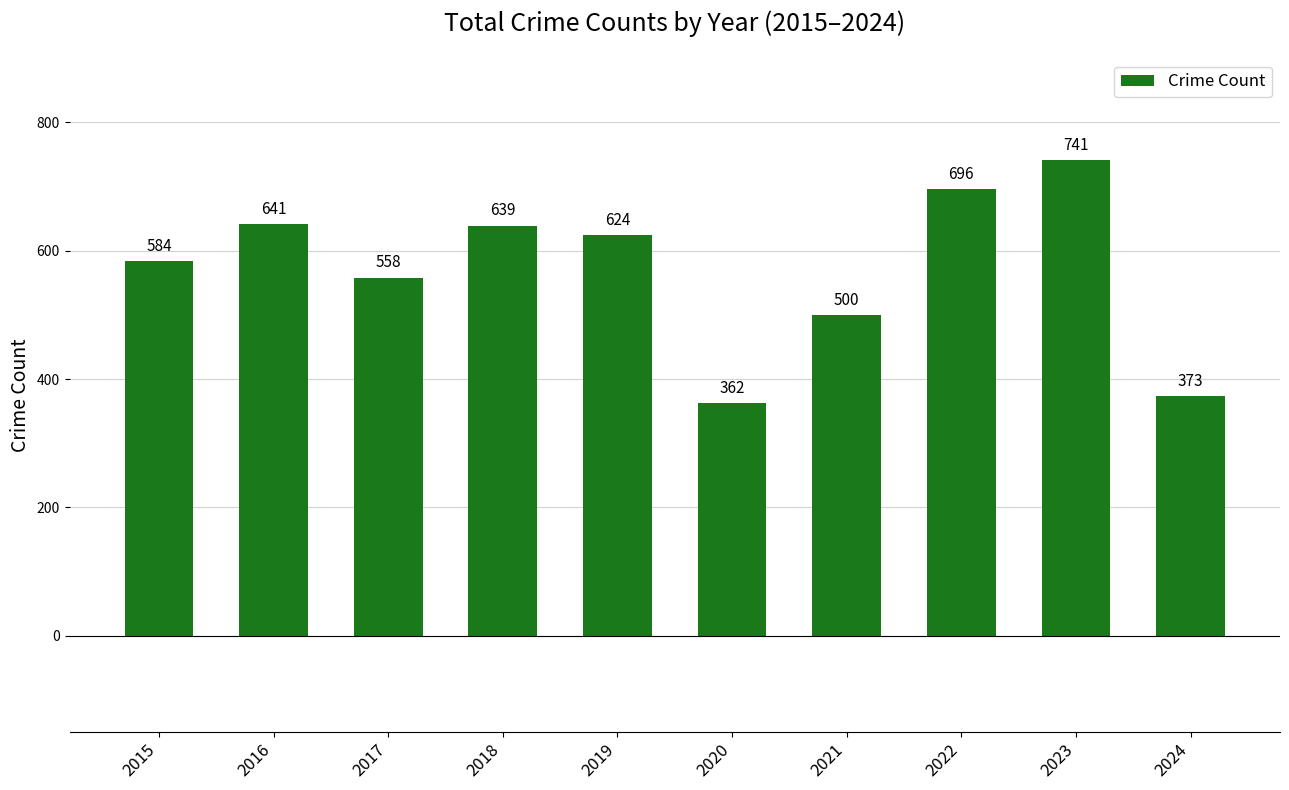

Which label corresponds to the largest value in the chart?

2023